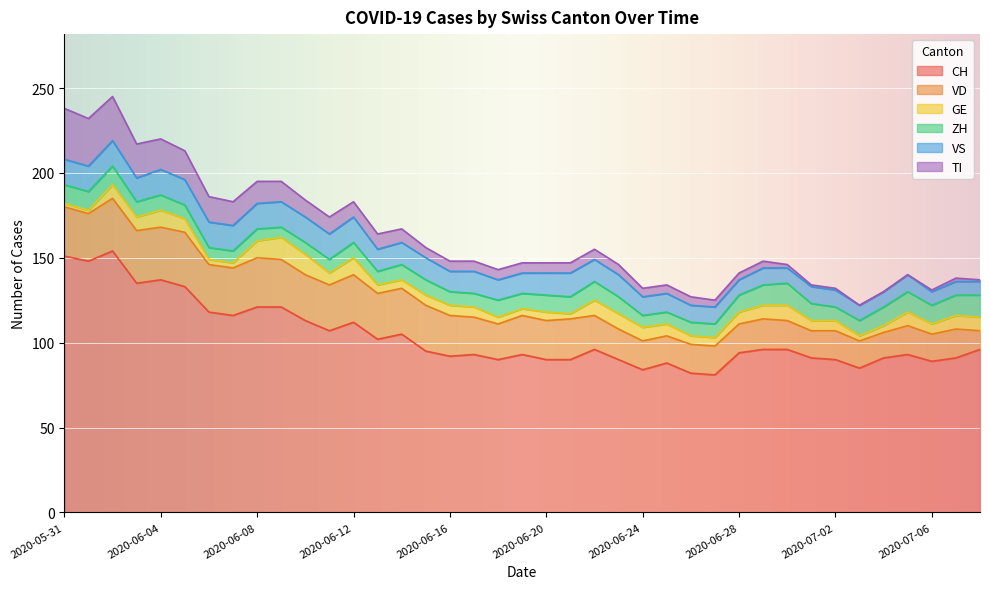

What are all the series names shown in the legend?

CH, VD, GE, ZH, VS, TI